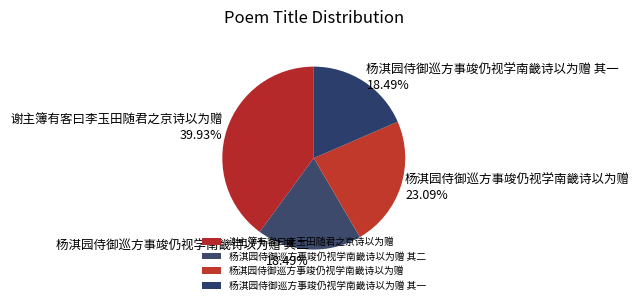

Which category has the biggest portion of the pie?

谢主簿有客曰李玉田随君之京诗以为赠